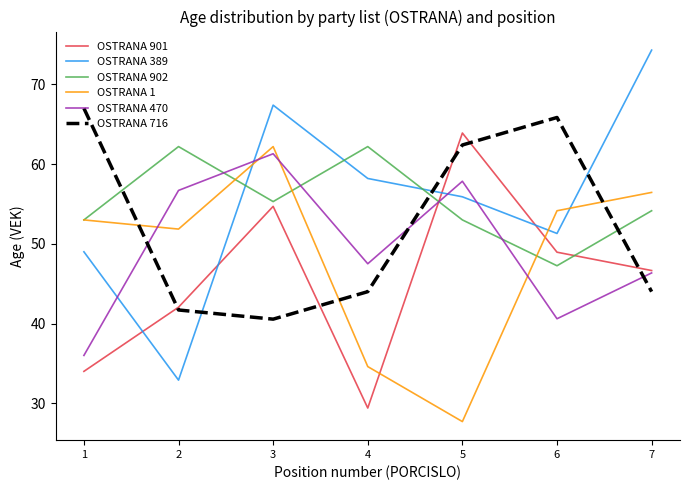

Is it true that OSTRANA 901 equals 63.9 at 5?

True